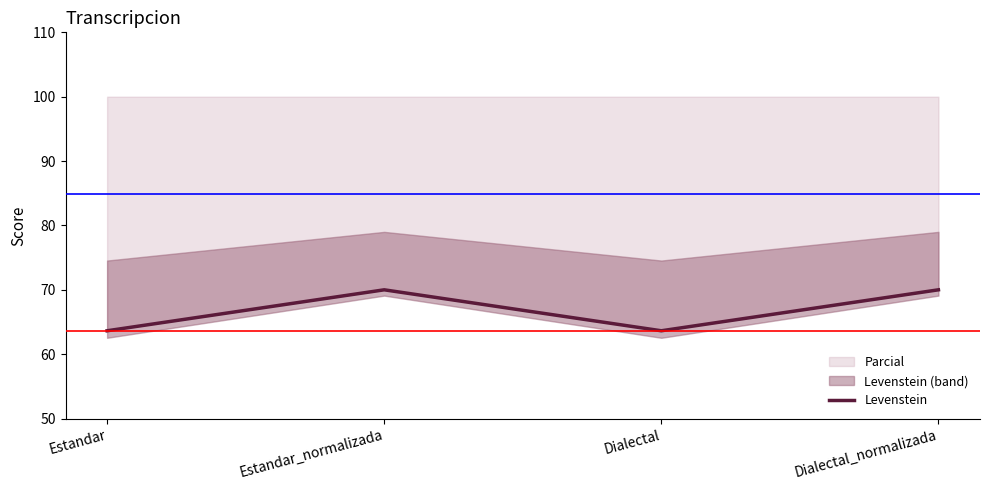

Reading left to right, extract all data points from this chart.

Estandar=63.6	Estandar_normalizada=70.0	Dialectal=63.6	Dialectal_normalizada=70.0